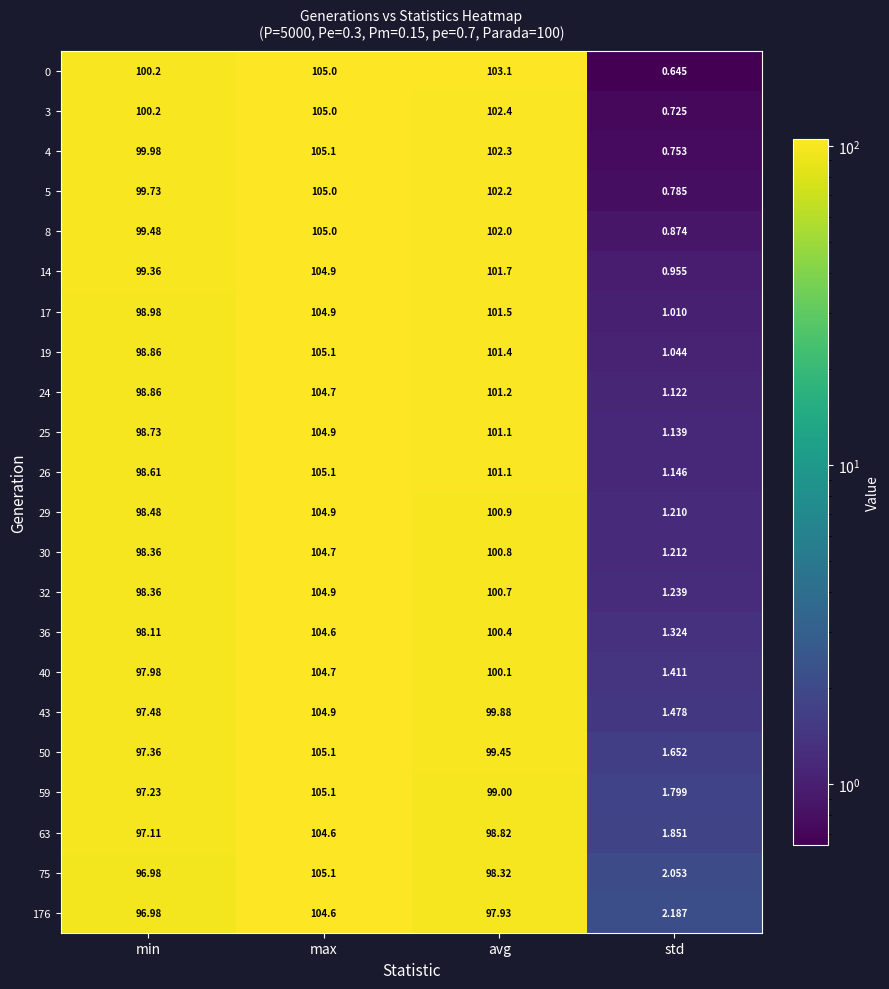

Which category has the highest value in the 32 series?

max